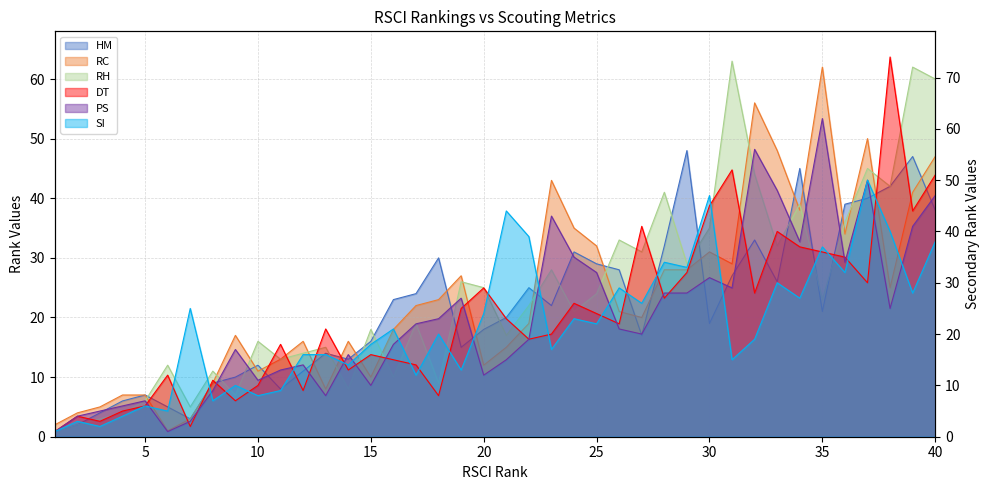

What are all the series names shown in the legend?

HM, RC, RH, DT, PS, SI